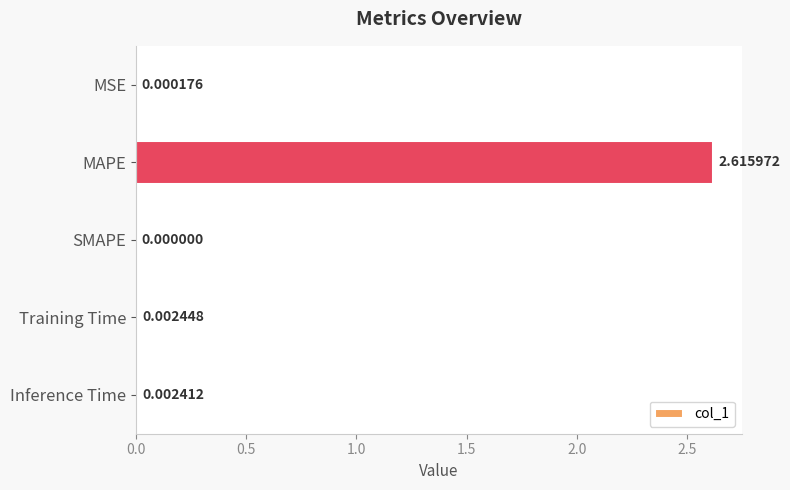

Between MSE and MAPE, which is larger?

MAPE